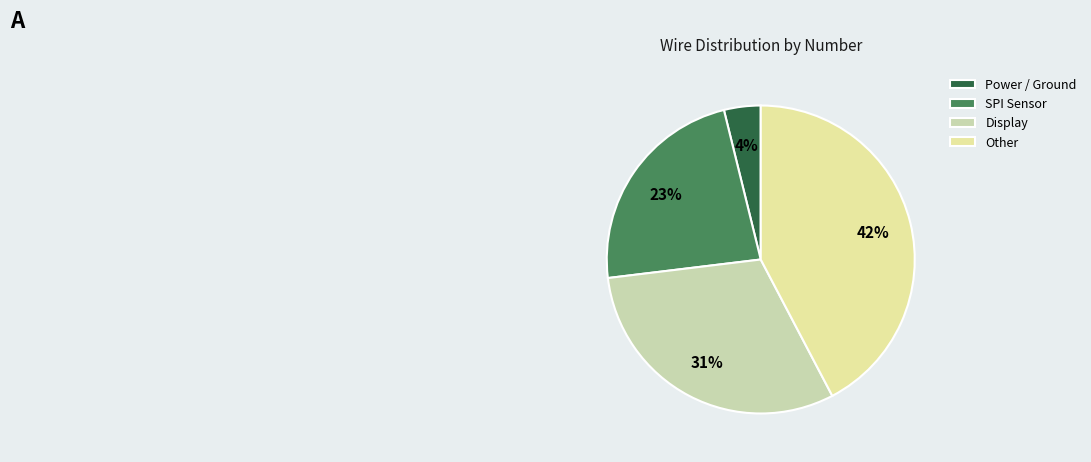

Count the number of slices in the pie.

4